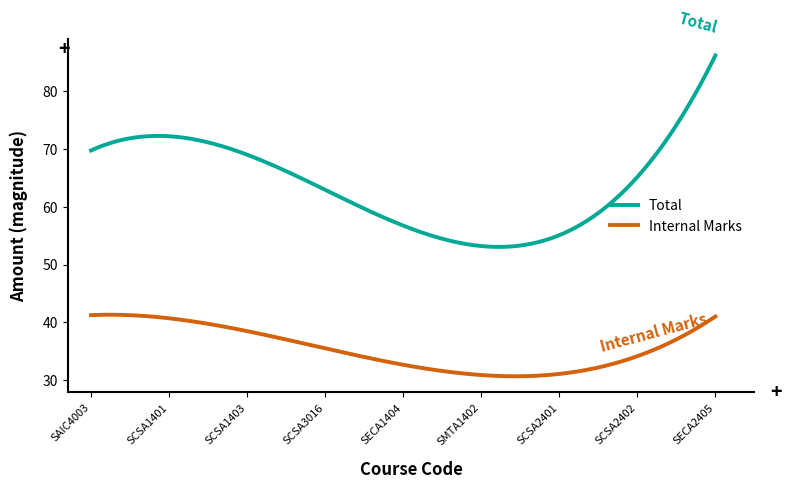

Which series has the largest total across all categories?

Total